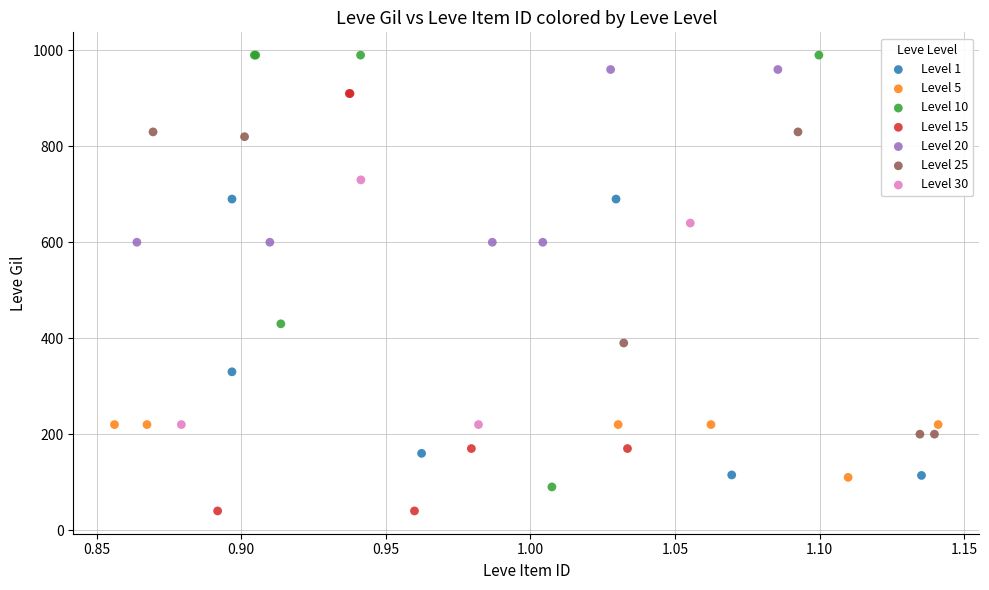

Which series contains the lowest Y value?

Level 15